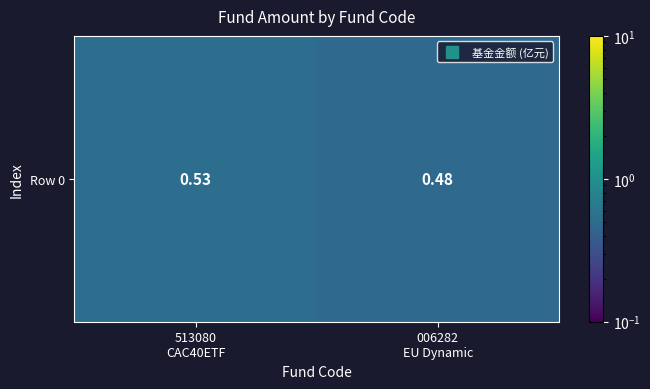

Rank the categories by value from lowest to highest.

006282
EU Dynamic, 513080
CAC40ETF